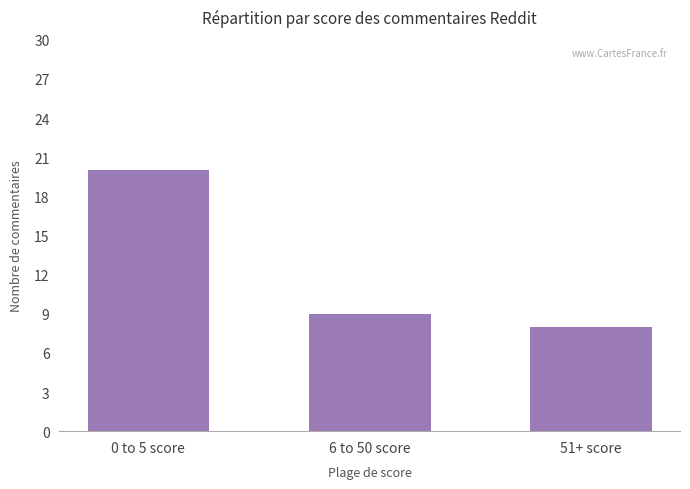

What is the label of the 2nd bar from the right?

6 to 50 score